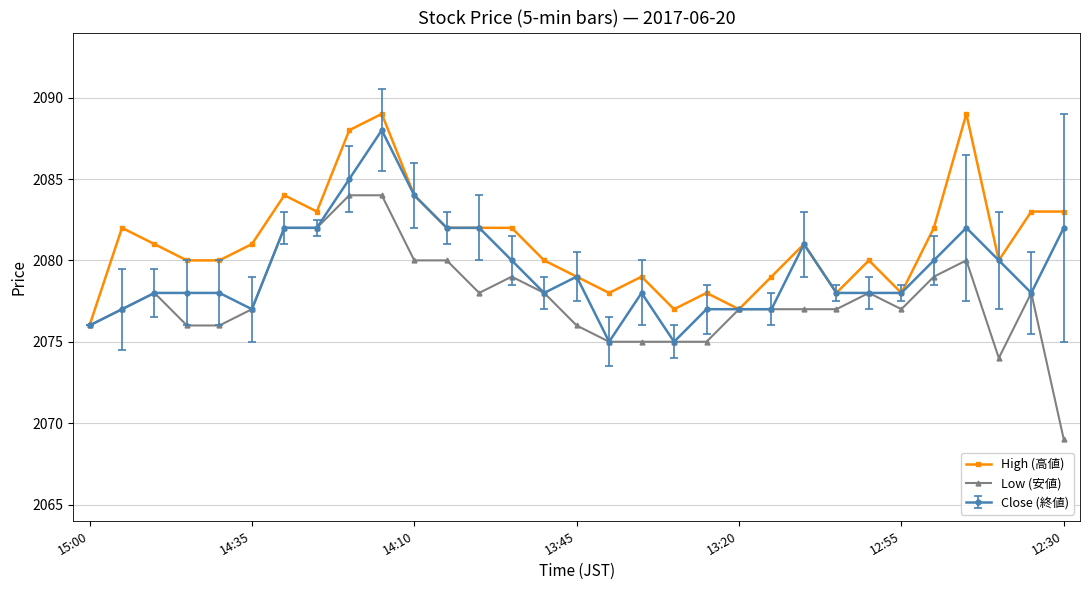

Count the number of categories in the chart.

31